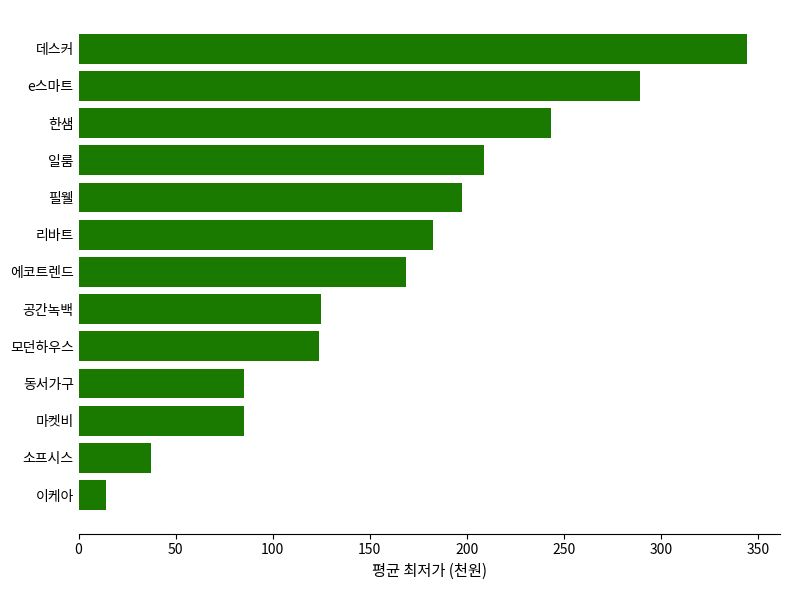

Between e스마트 and 에코트렌드, which is larger?

e스마트